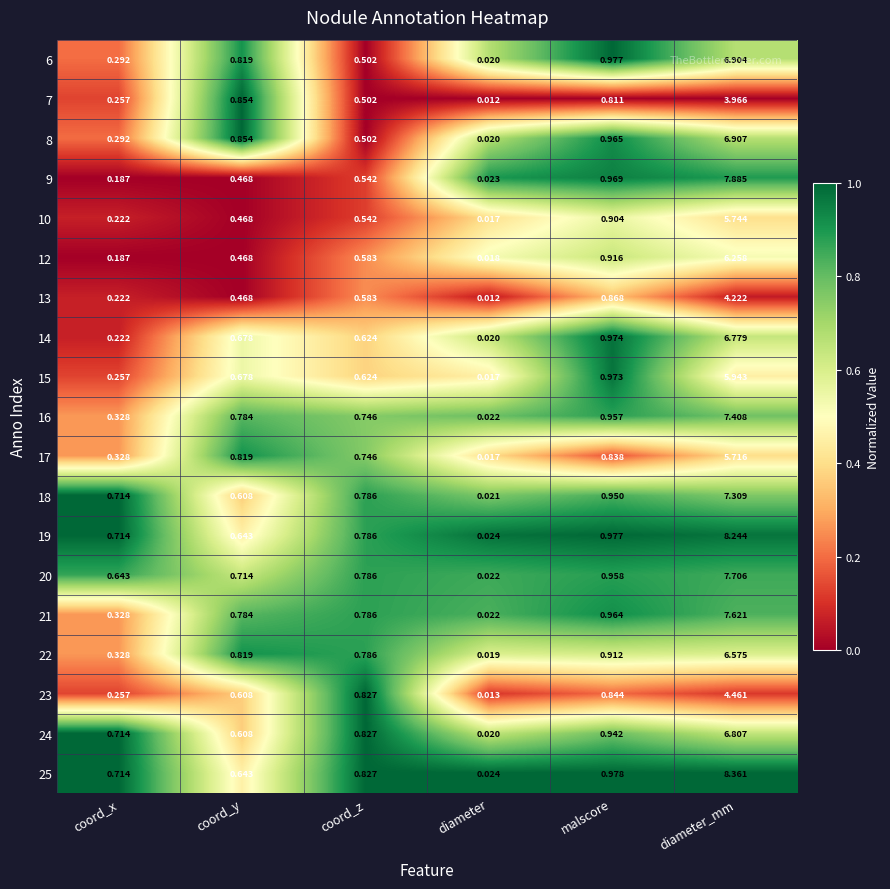

Count the number of categories in the chart.

6